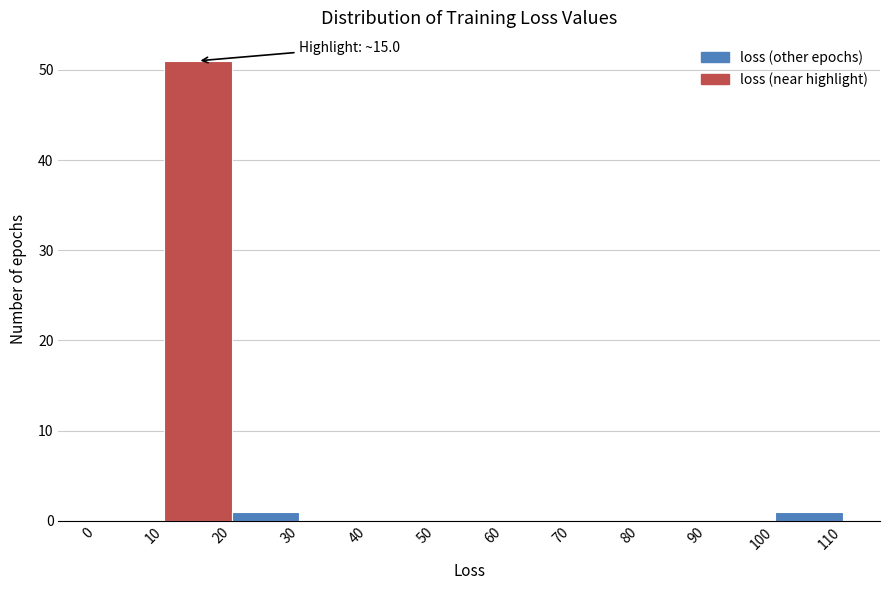

Over which range of the x-axis is the bar tallest?

10 to 20